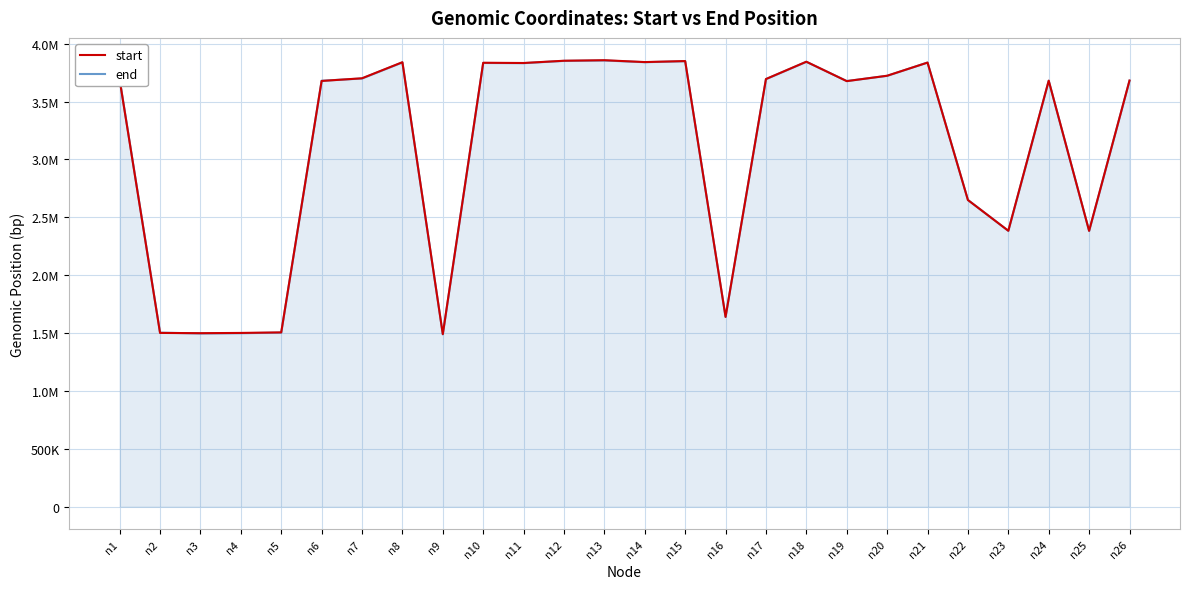

What are all the series names shown in the legend?

start, end